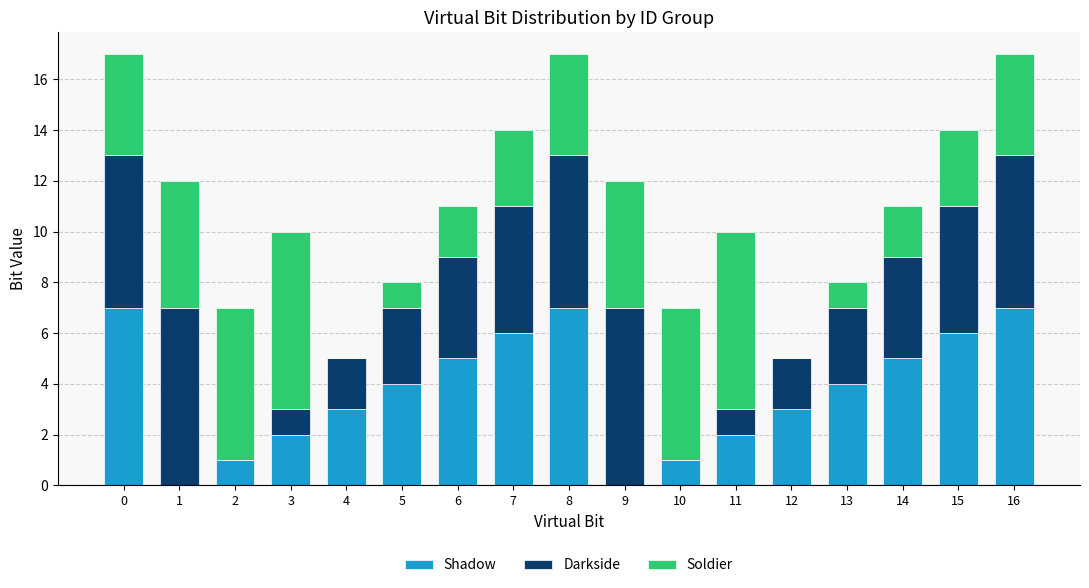

Count the number of categories in the chart.

17